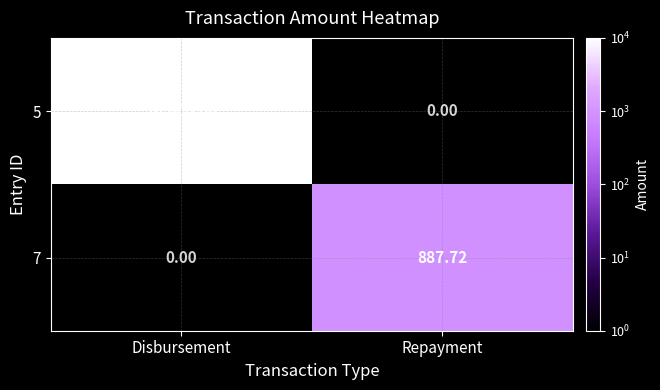

List the labels in order of 5 value, smallest first.

Repayment, Disbursement